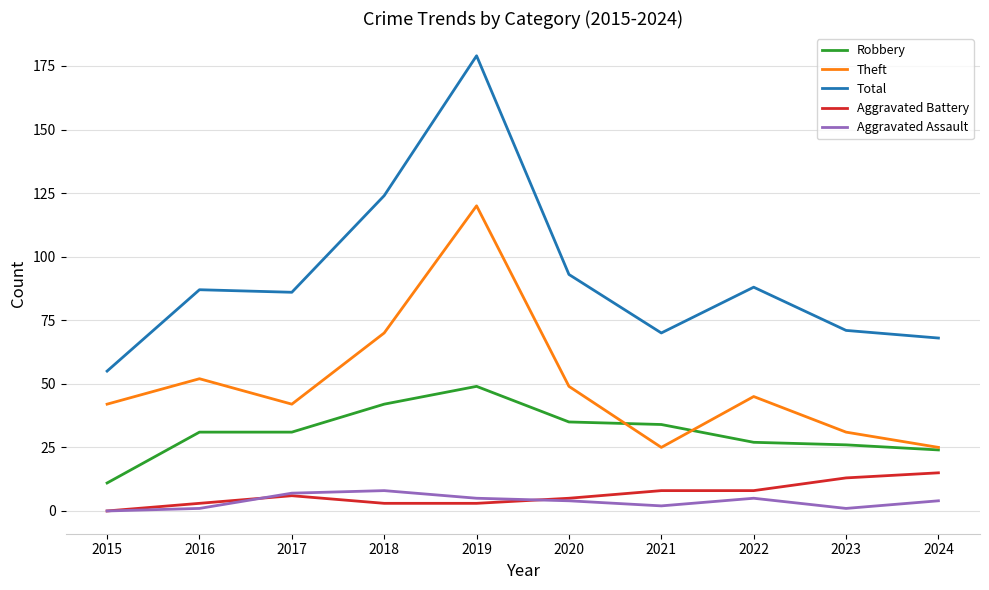

Between 2018 and 2019, which series saw the biggest shift?

Total